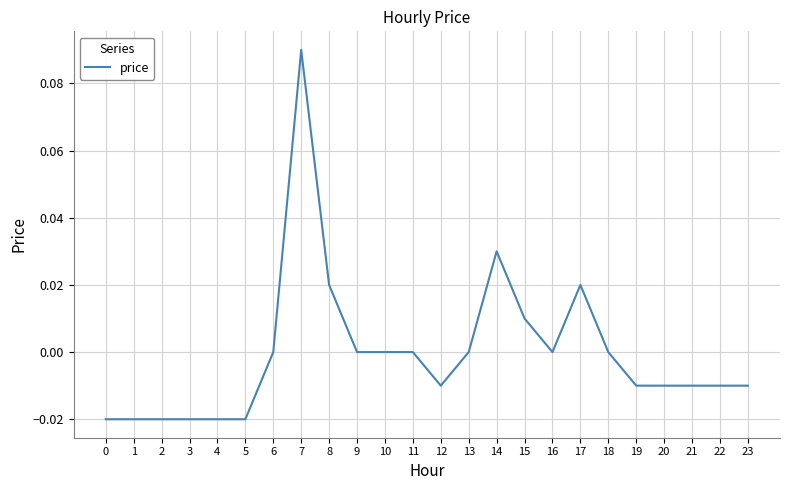

At which category does the chart reach its peak across all series?

7